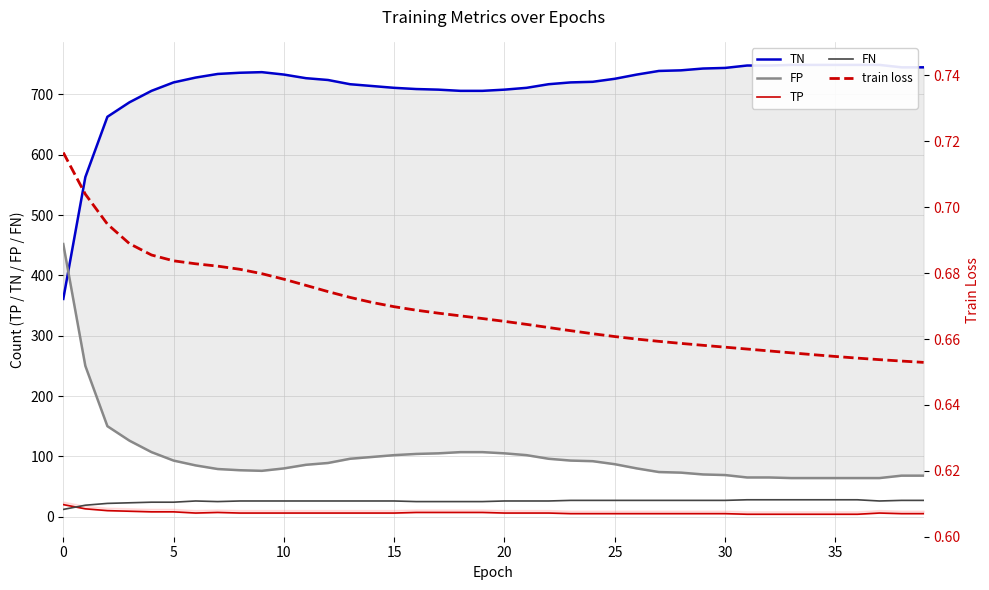

Which category has the lowest value across all series?

39